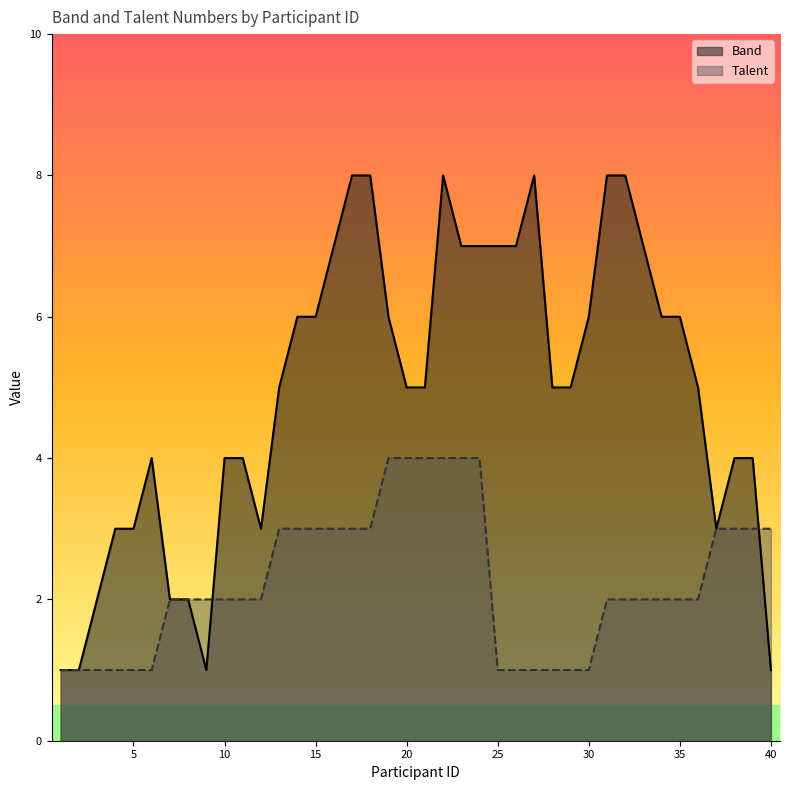

The Band series shows 1 at 12. True or false?

False